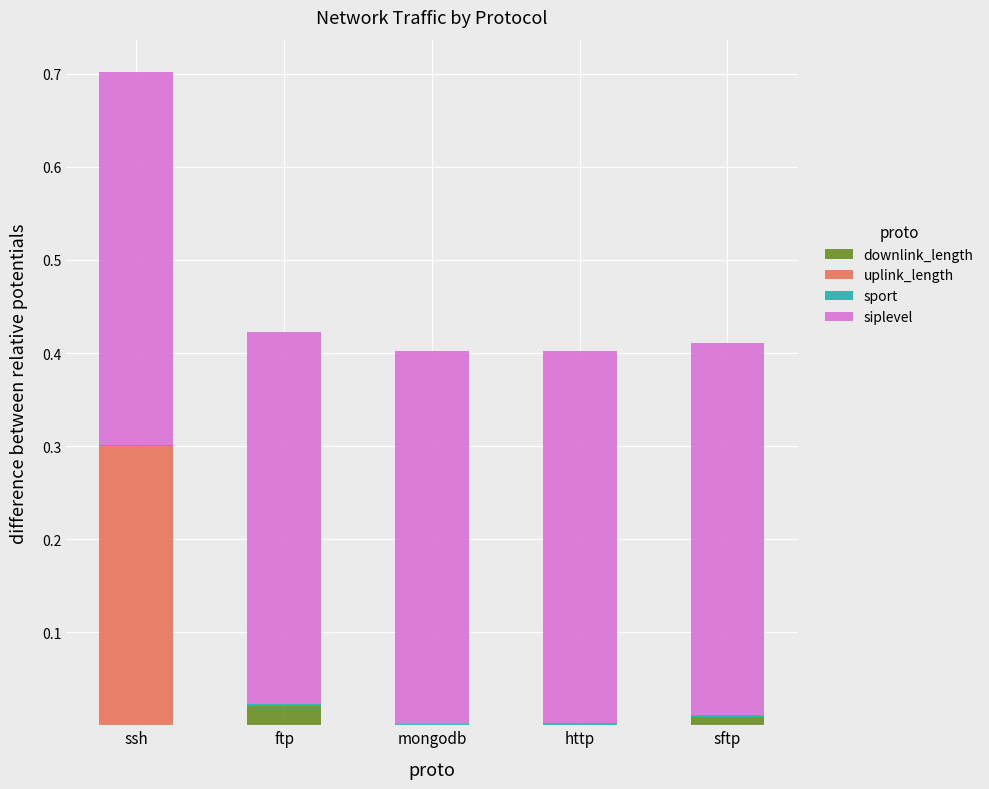

At which category is the sum across all series the highest?

ssh